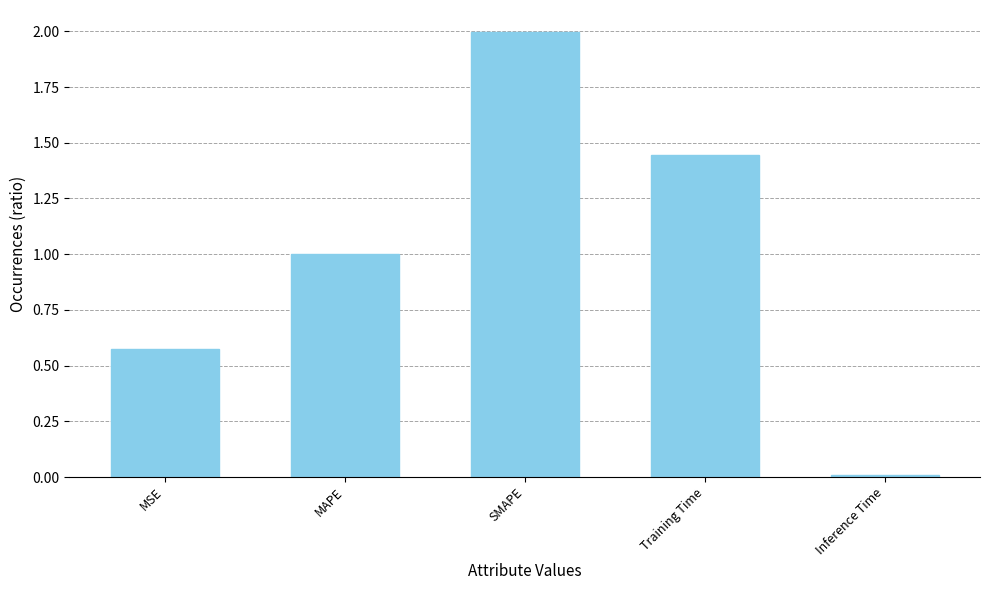

The chart shows a value of 0.3 at MAPE. True or false?

False